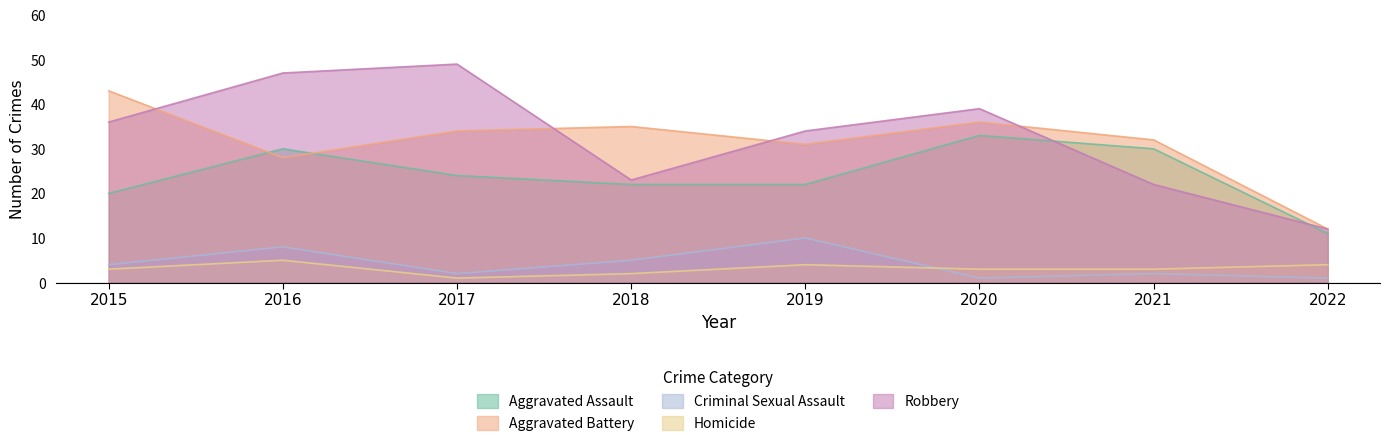

Reading left to right, list all the values displayed in this chart.

Aggravated Assault: 2015=20	2016=30	2017=24	2018=22	2019=22	2020=33	2021=30	2022=11
Aggravated Battery: 2015=43	2016=28	2017=34	2018=35	2019=31	2020=36	2021=32	2022=12
Criminal Sexual Assault: 2015=4	2016=8	2017=2	2018=5	2019=10	2020=1	2021=2	2022=1
Homicide: 2015=3	2016=5	2017=1	2018=2	2019=4	2020=3	2021=3	2022=4
Robbery: 2015=36	2016=47	2017=49	2018=23	2019=34	2020=39	2021=22	2022=12